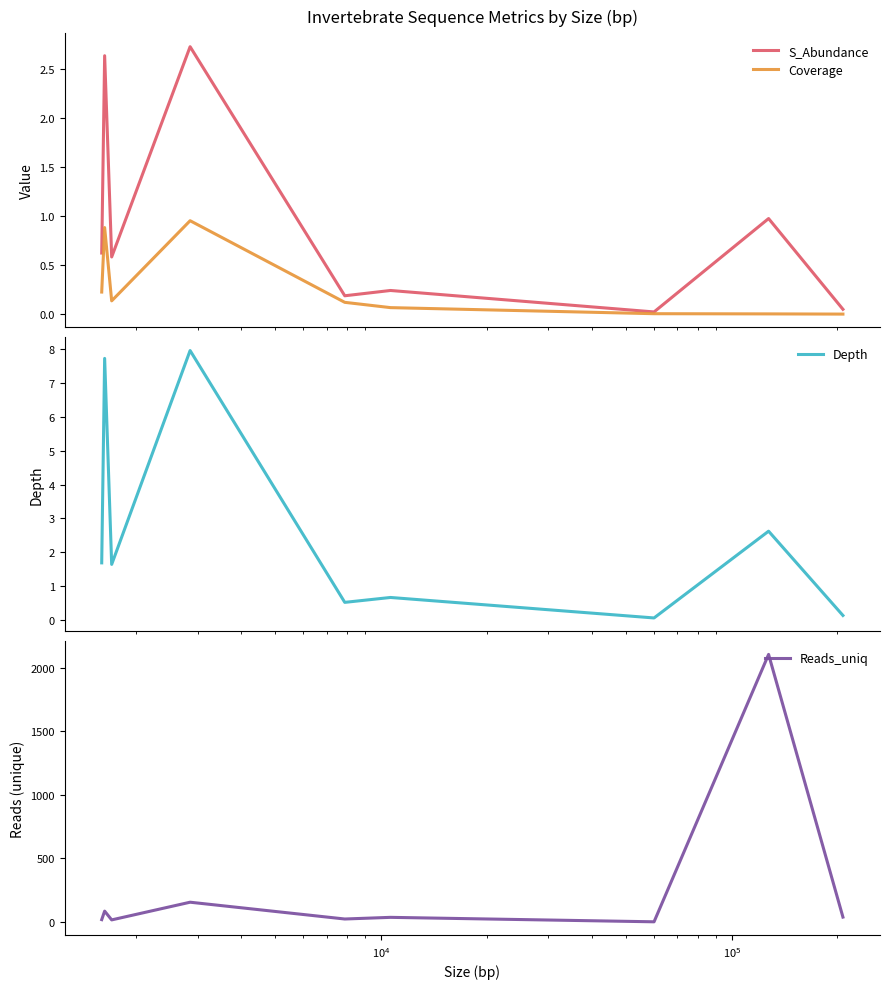

Reading left to right, extract all data points from this chart.

S_Abundance: 0.6	2.6	0.6	2.7	0.2	0.2	0.0	1.0	0.1
Coverage: 0.2	0.9	0.1	1.0	0.1	0.1	0.0	0.0	0.0
Depth: 1.7	7.7	1.6	7.9	0.5	0.7	0.1	2.6	0.1
Reads_uniq: 19.0	86.0	17.0	156.0	24.0	37.0	2.0	2104.0	39.0